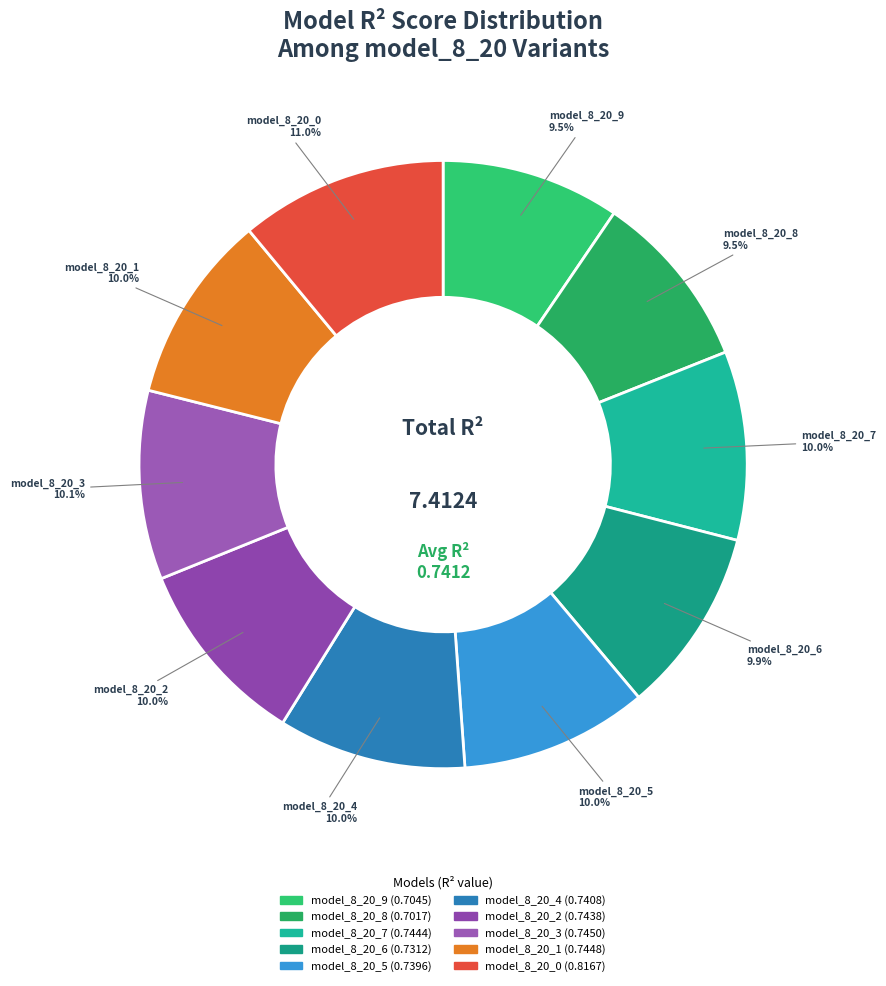

How much of the chart is everything except model_8_20_1?

90.0%